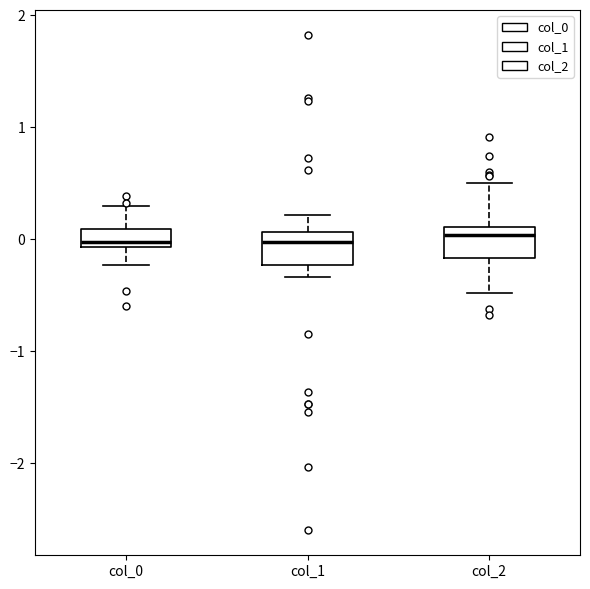

Where does the upper whisker of the box for col_1 end on the y-axis? The values are not printed on the chart, so give them approximately, as read against the axis.

0.2